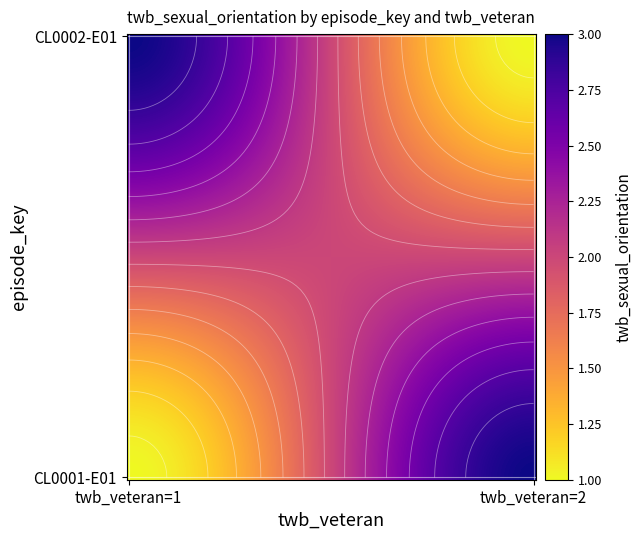

The value of CL0001-E01 at 2 is 1. True or false?

False